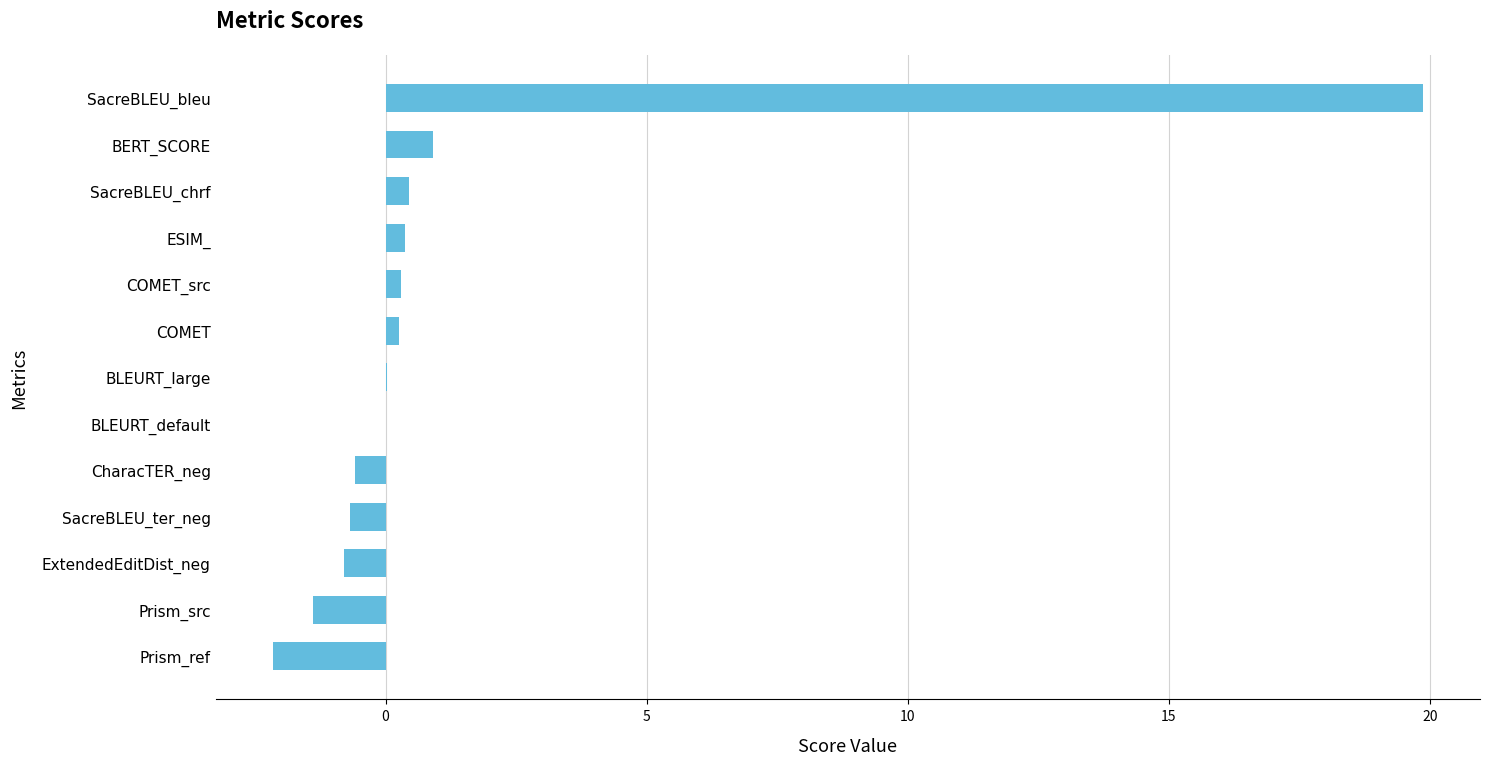

Does the chart contain stacked bars?

No